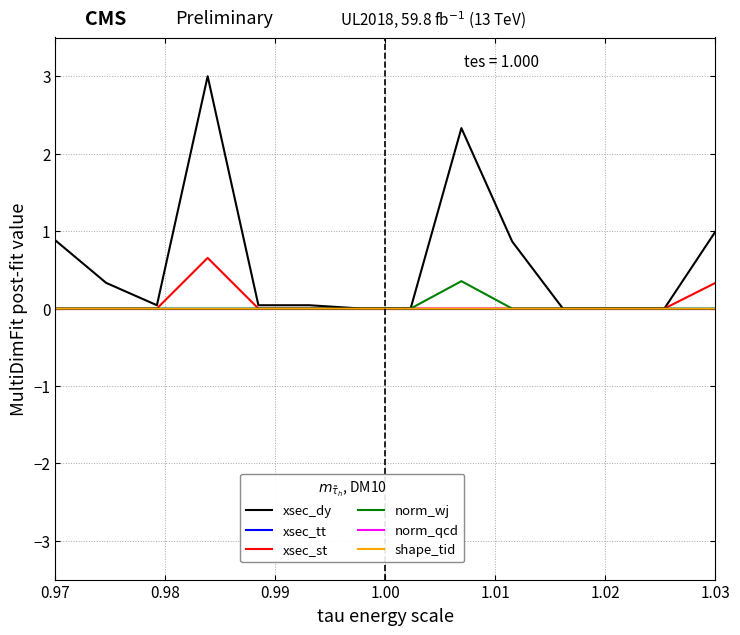

What is the label of the 3rd point from the left?

0.98